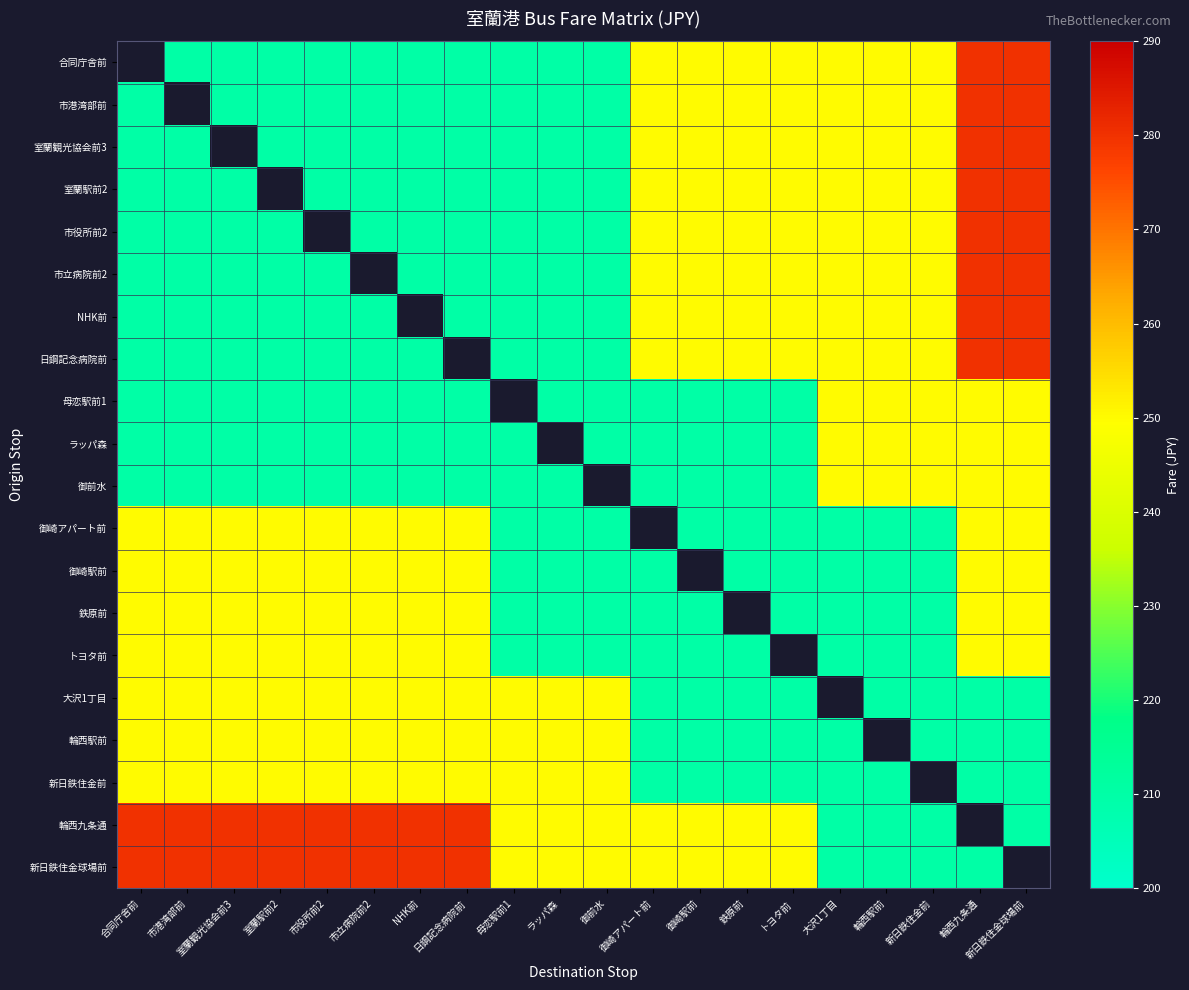

True or false: 御崎駅前 has a value of 210.0 at トヨタ前.

True